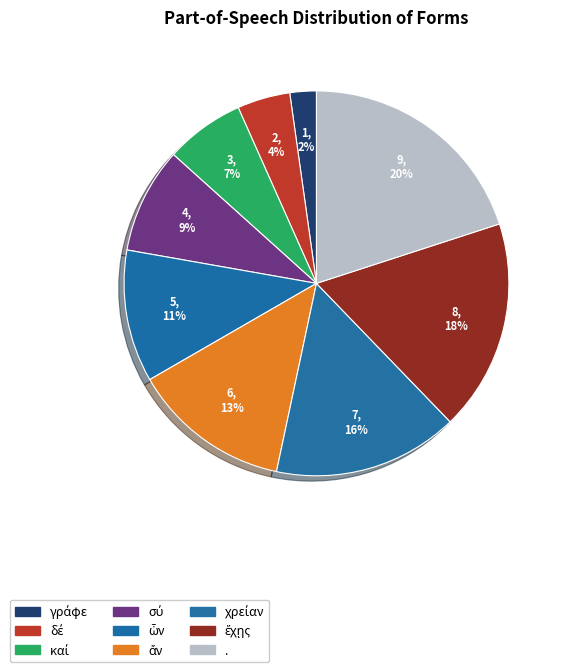

How many segments does this pie chart have?

9